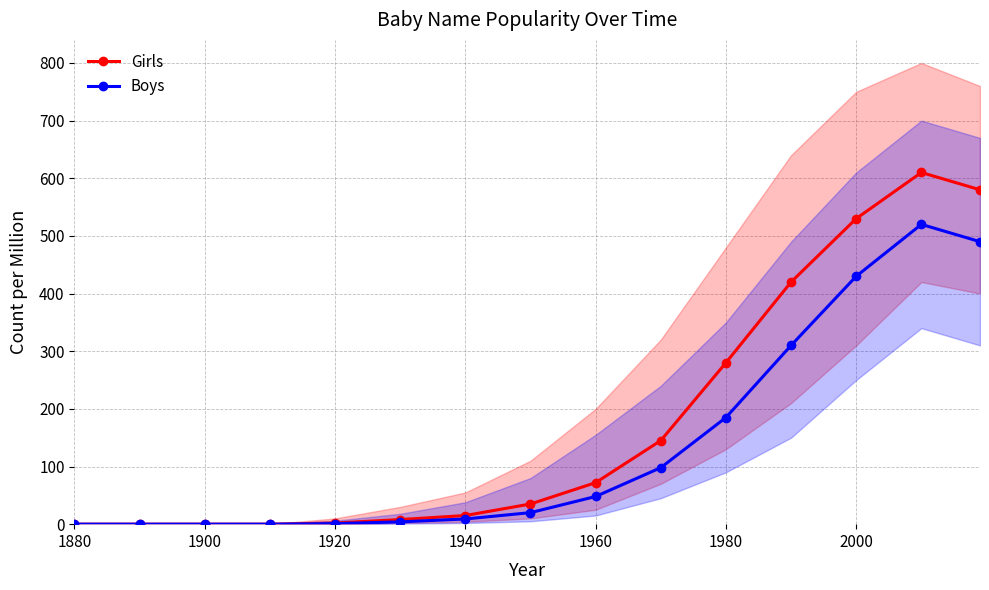

Which series has the widest spread of values?

Girls